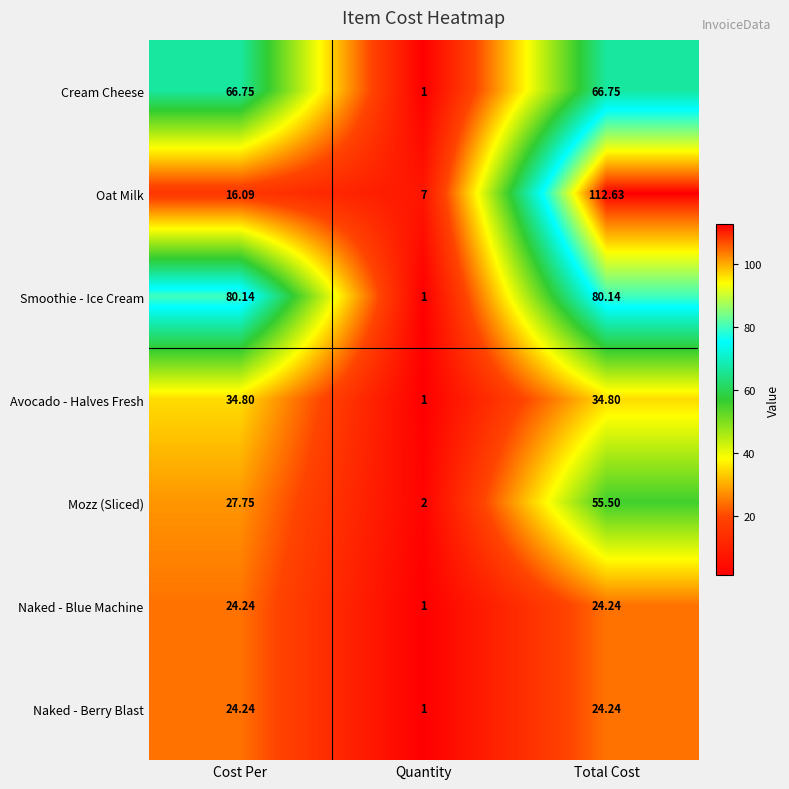

What is the minimum value shown in the chart?

1.0